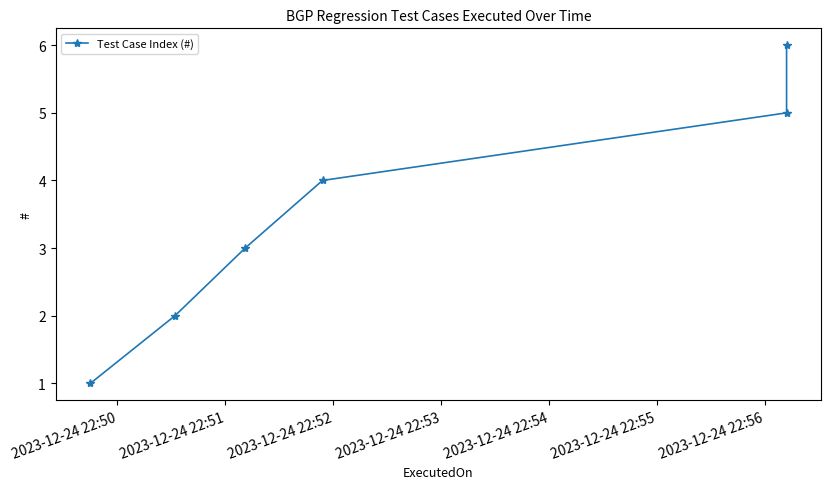

True or false: the data has more than 0 interior local peaks.

False